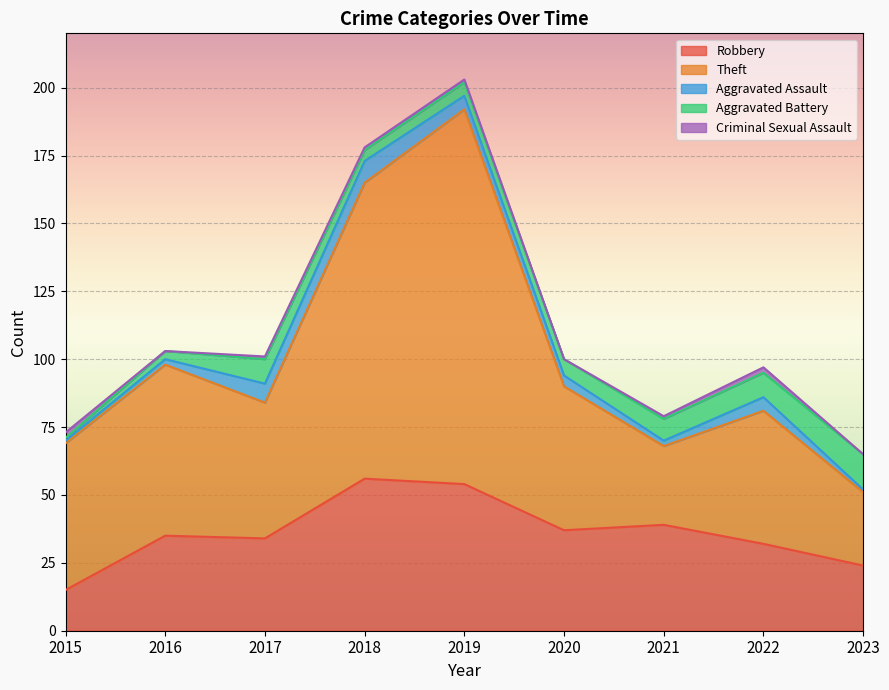

How many data points in Aggravated Battery are less than 6?

4